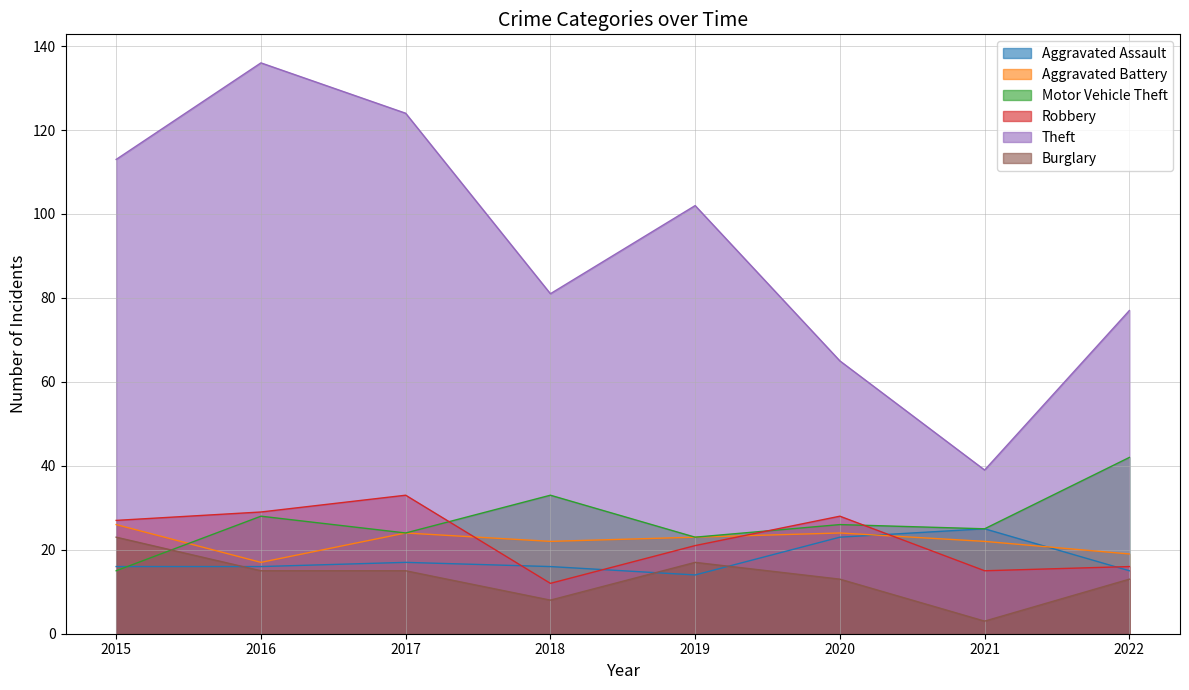

Which series has the largest range (max minus min)?

Theft